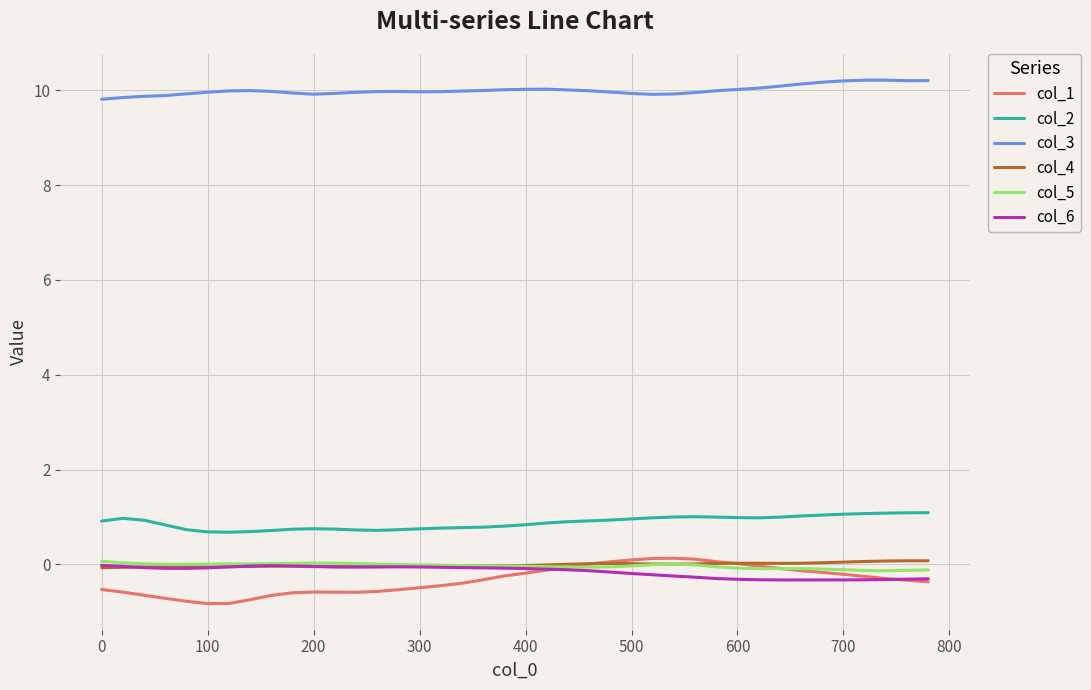

At how many categories does at least one series exceed 1?

40